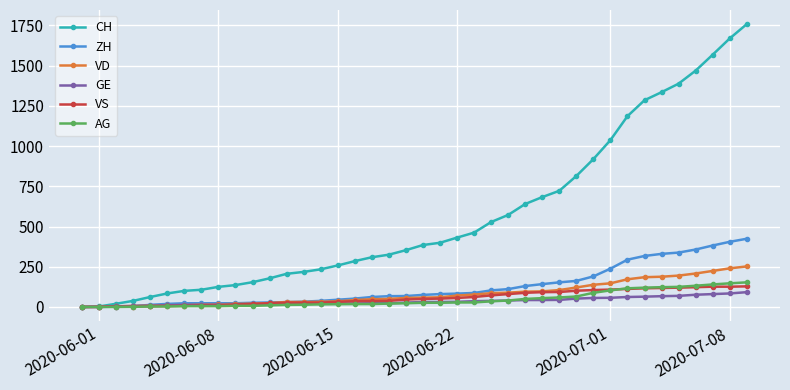

Which series has the largest total across all categories?

CH